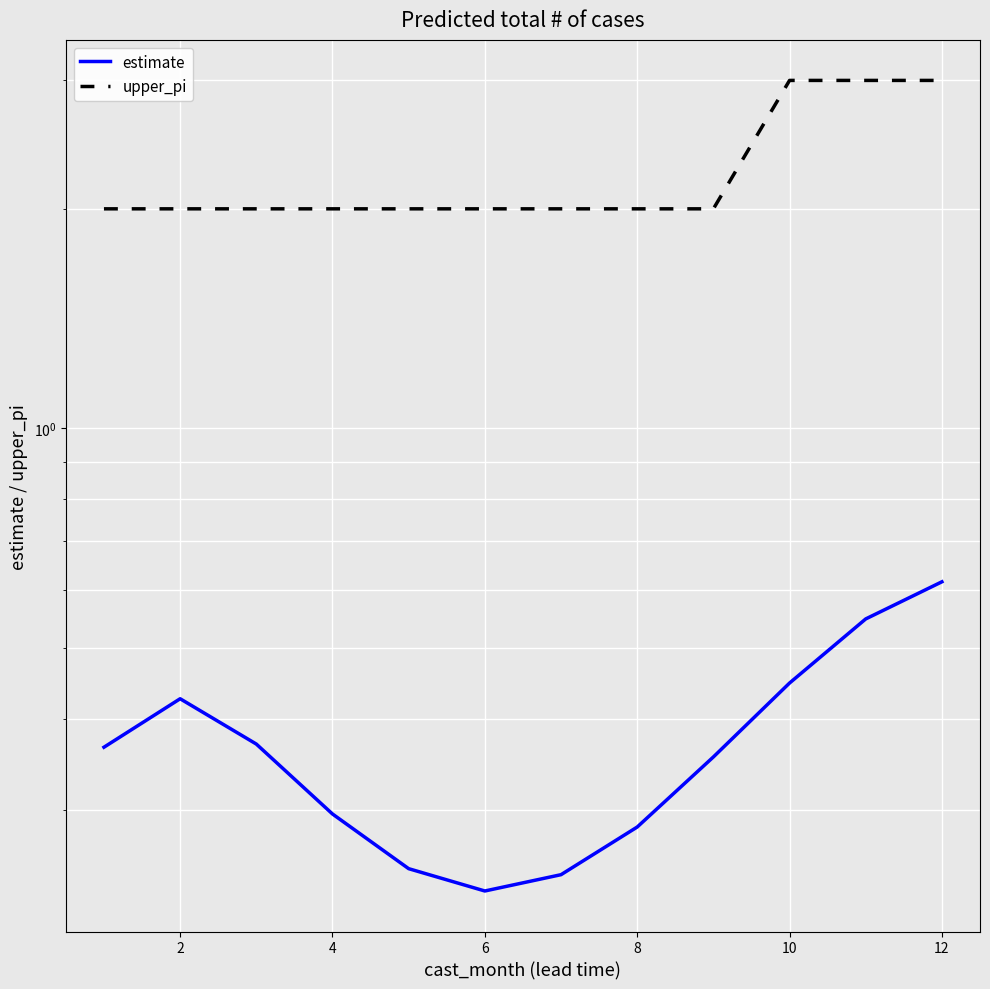

What is the difference between the maximum and second lowest values in the estimate series?

0.4